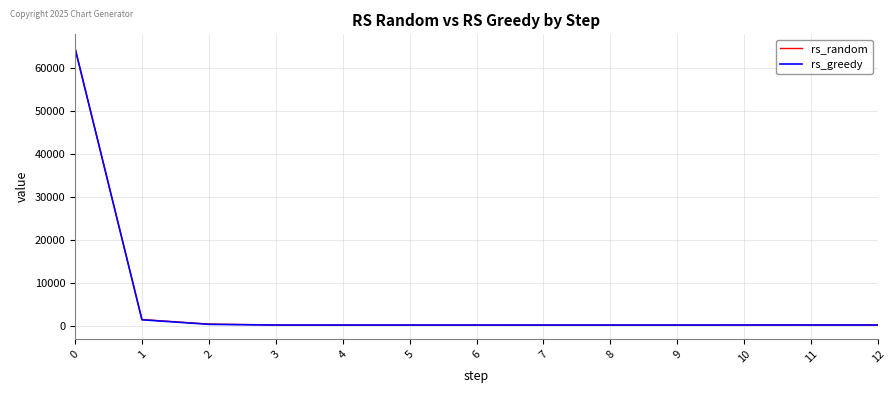

What is the maximum value for rs_greedy?

64512